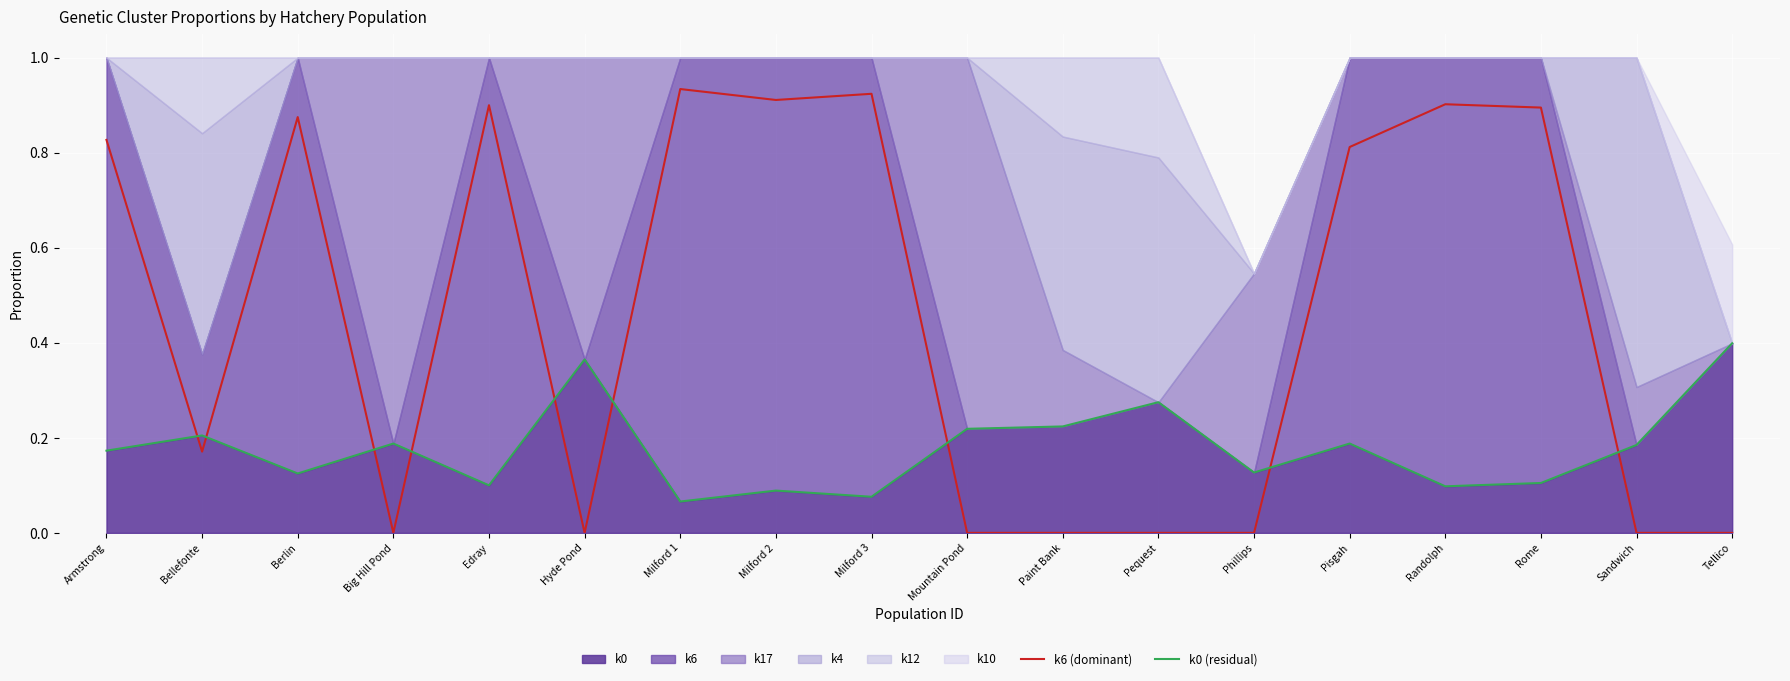

In k0 (residual), how many points are higher than both neighbors (excluding endpoints)?

6